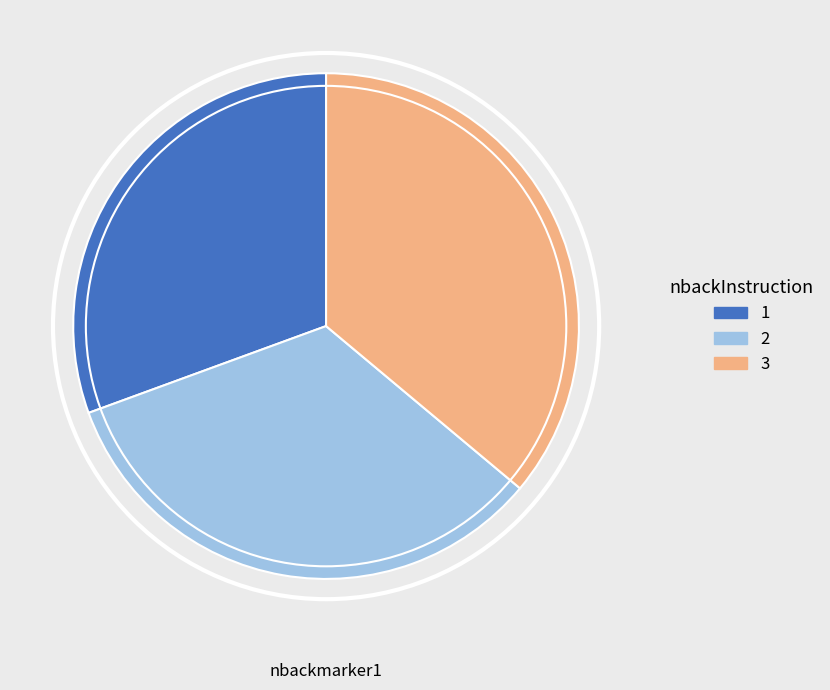

The 1 slice represents 31% of the pie. True or false?

True